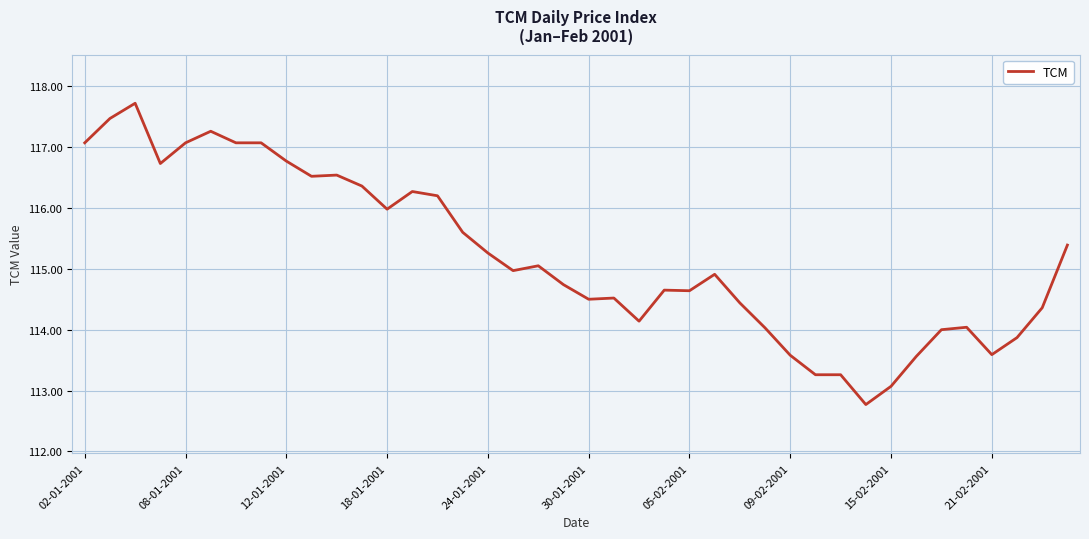

What is the smallest value displayed?

112.8